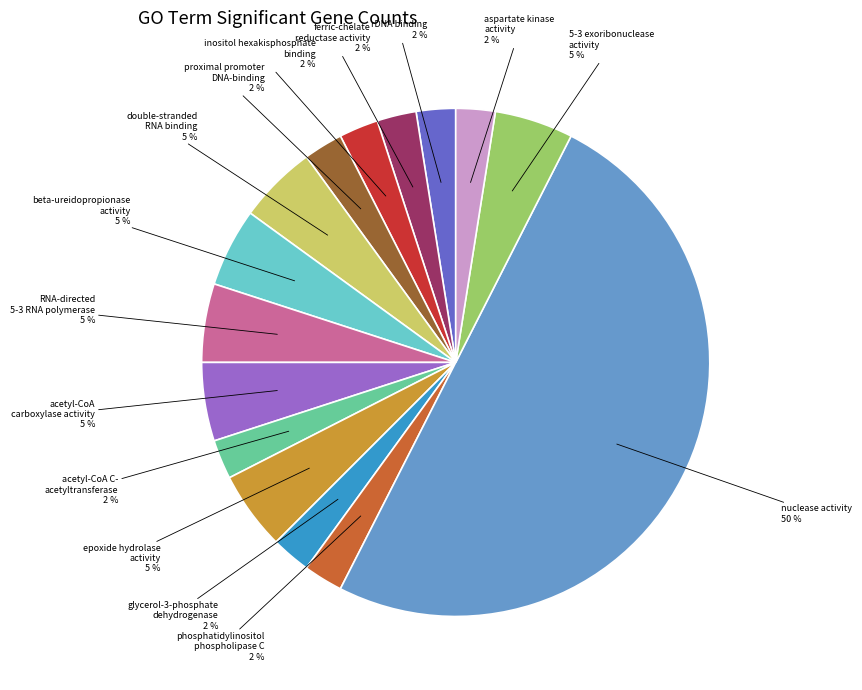

How many slices are in this pie chart?

15